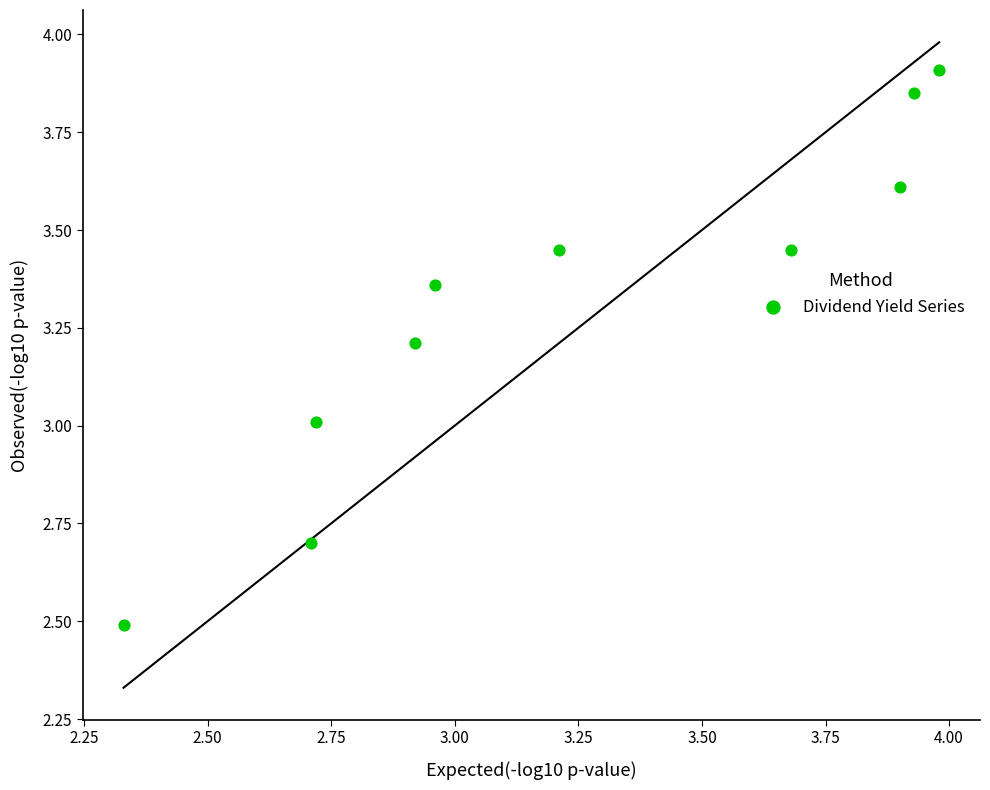

What is the range of X values (max minus min)?

1.6